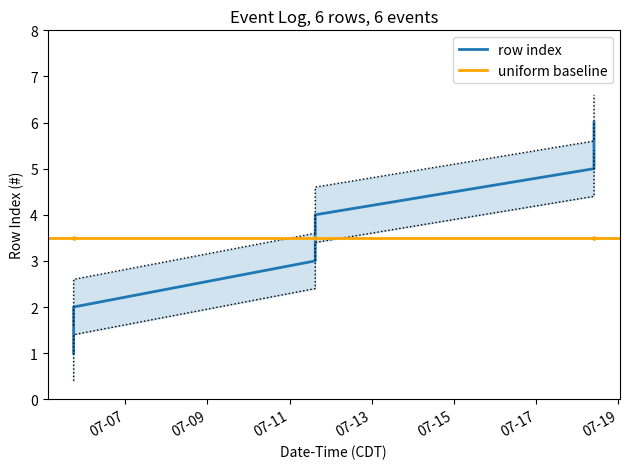

What is the change in value from 2024-07-05 17:49:22 to 2024-07-11 15:00:22?

+1